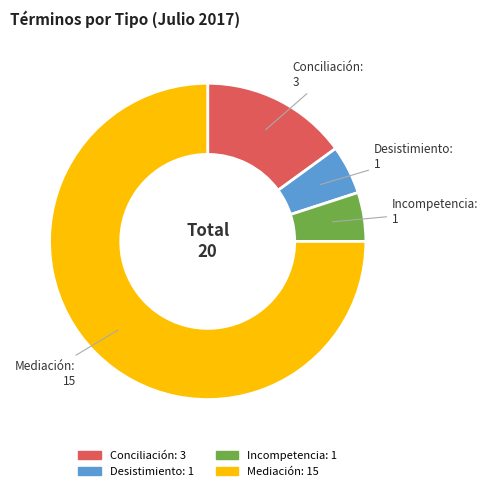

How many segments does this pie chart have?

4